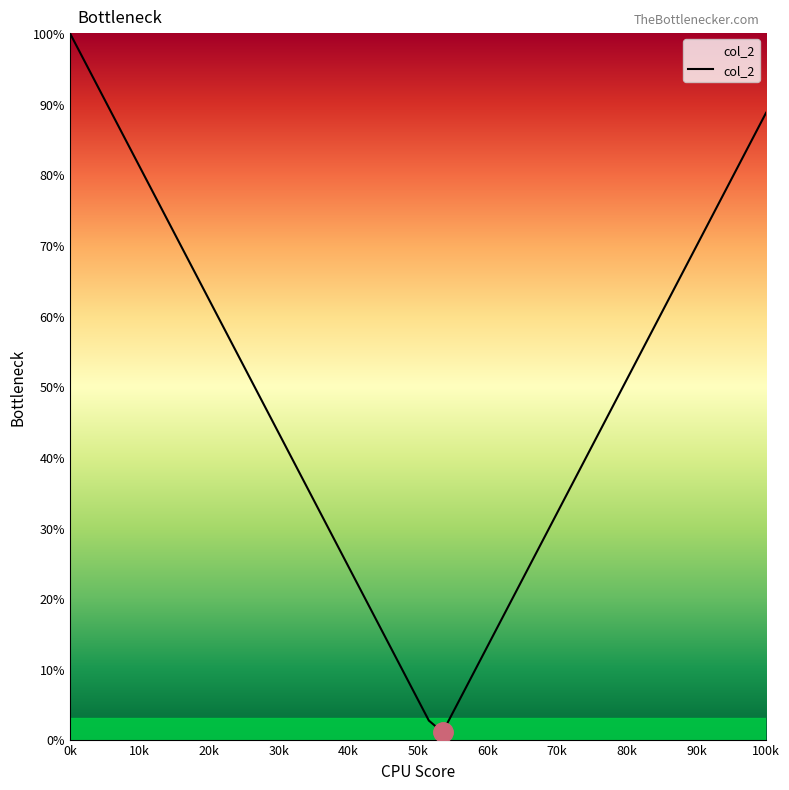

Does the chart have visible grid lines?

No